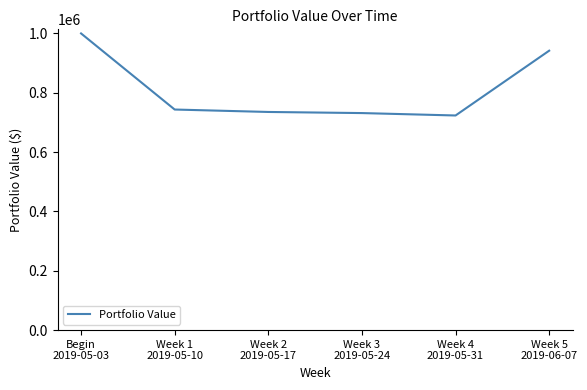

How many series are shown in this chart?

1